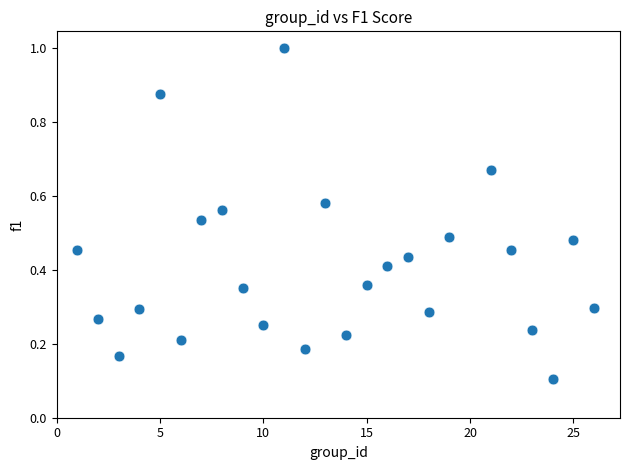

What is the range of X values (max minus min)?

25.0